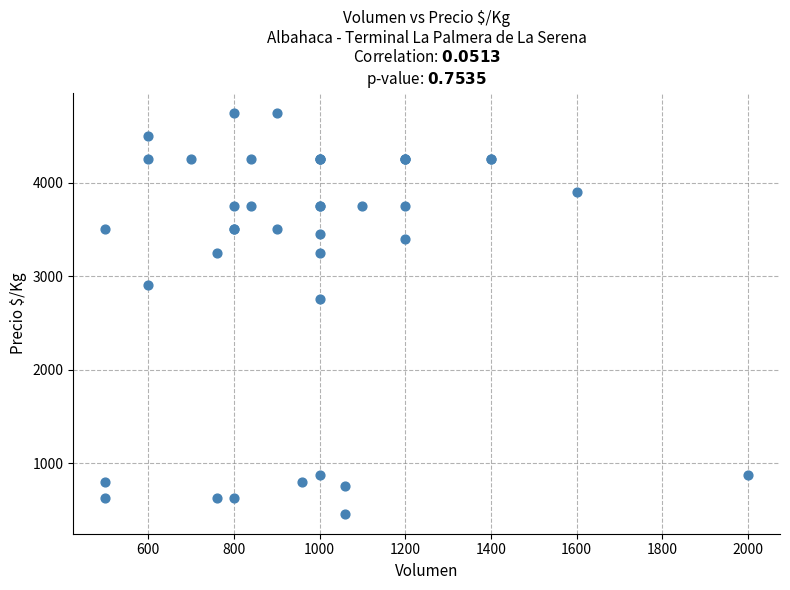

What Y value in the scatter plot is closest to 2604?

2750